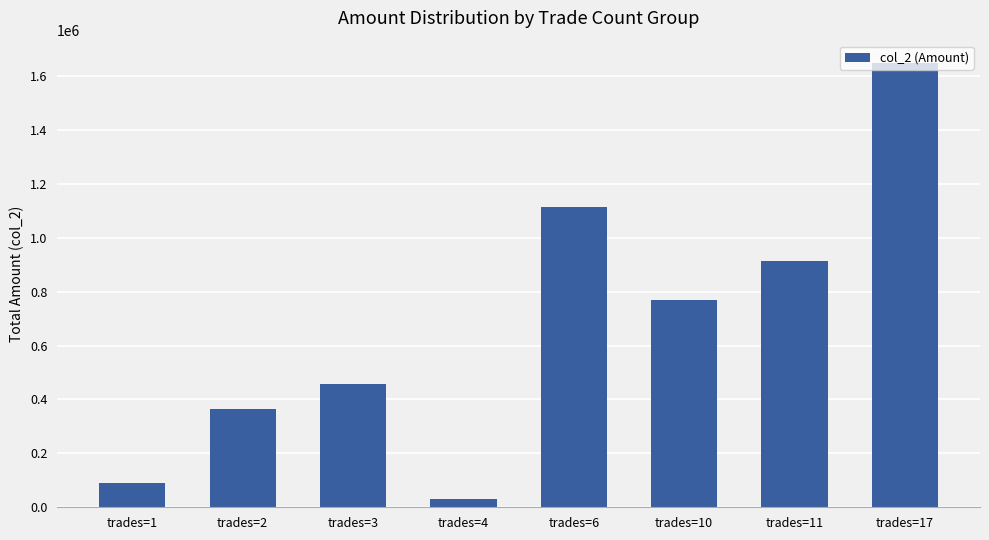

Is it true that the value at trades=4 is 30950?

True